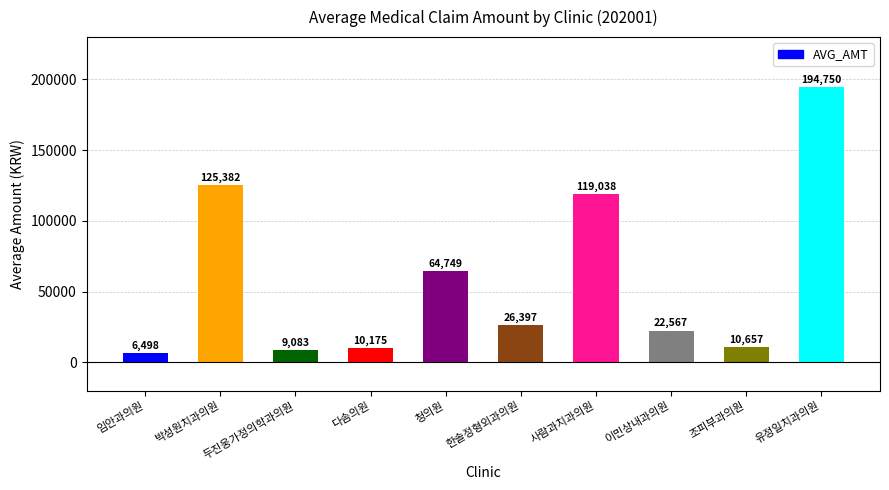

Is it true that the value at 청의원 is 30780?

False